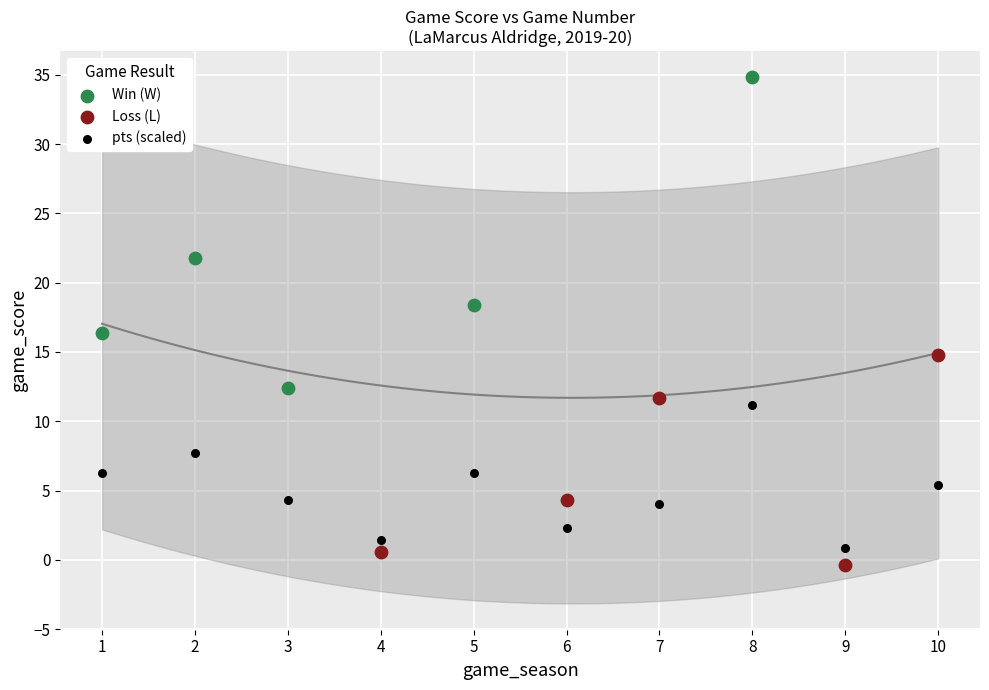

Which series reaches the maximum Y coordinate?

Win (W)